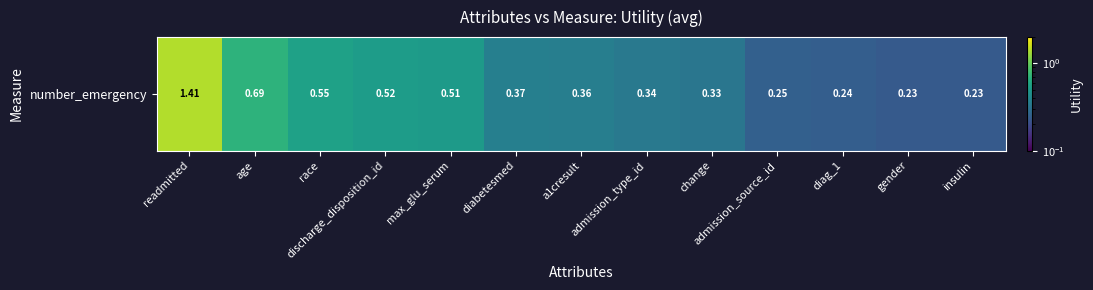

List the labels in order of value, smallest first.

insulin, gender, diag_1, admission_source_id, change, admission_type_id, a1cresult, diabetesmed, max_glu_serum, discharge_disposition_id, race, age, readmitted